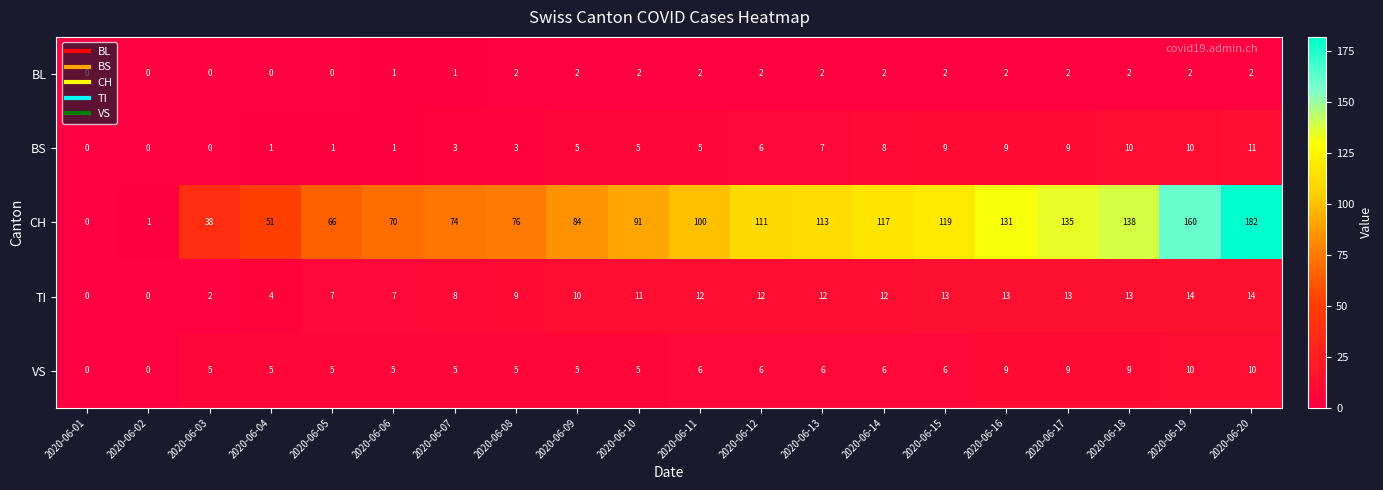

At which label is CH closest to 91?

2020-06-10